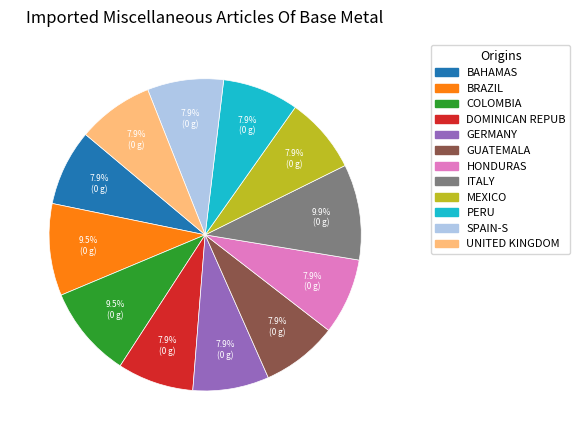

What percentage is NOT represented by COLOMBIA?

90.5%